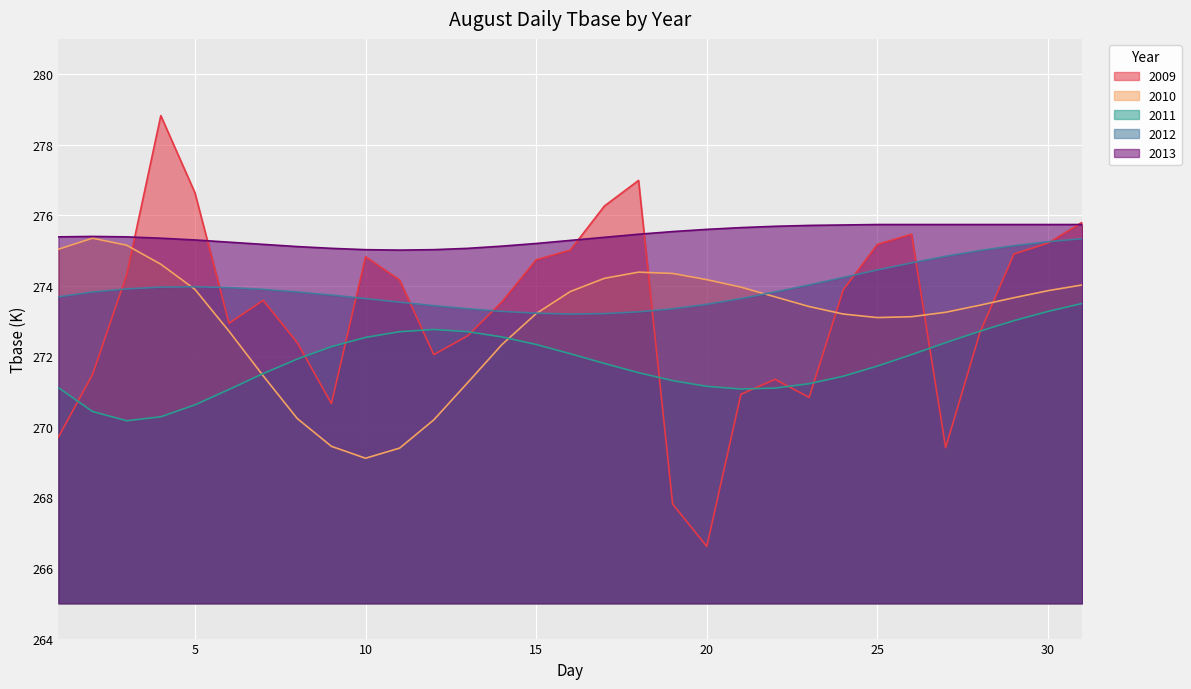

At which label does 2010 reach its peak?

2